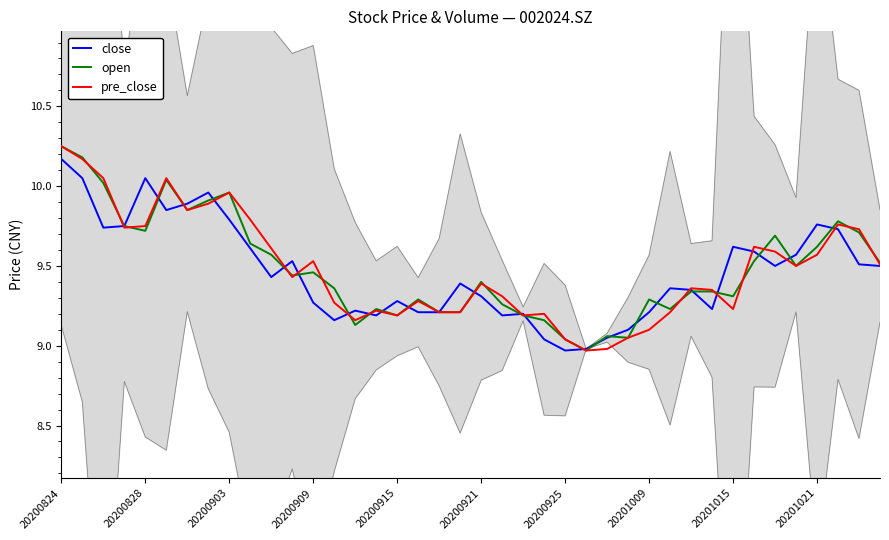

How many interior local valleys does the pre_close series have?

9